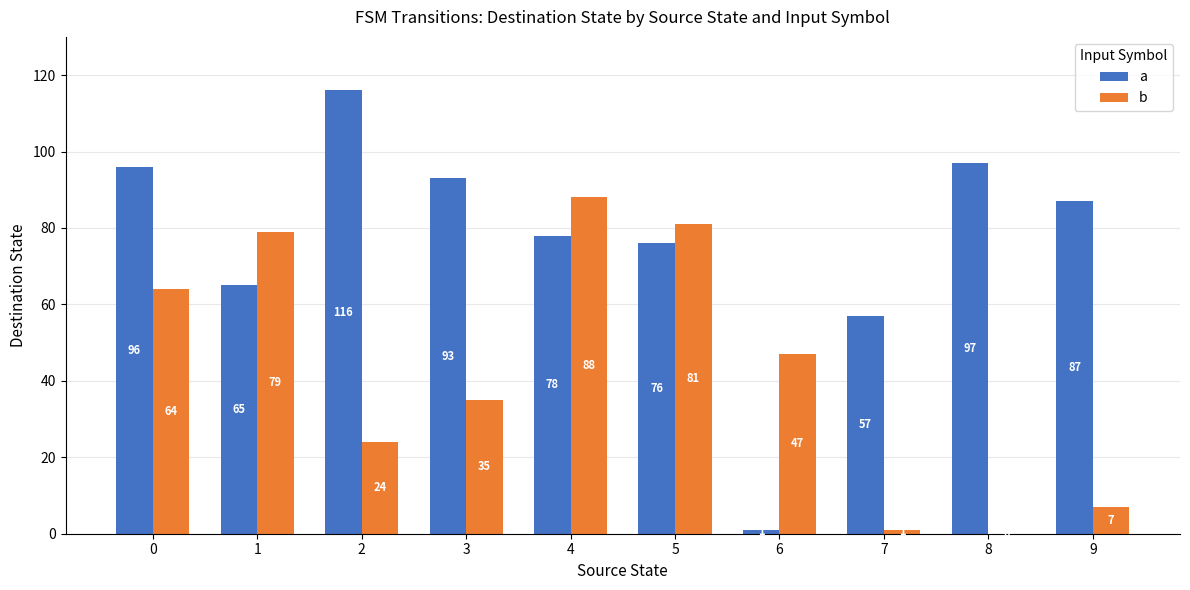

How many series are shown in this chart?

2